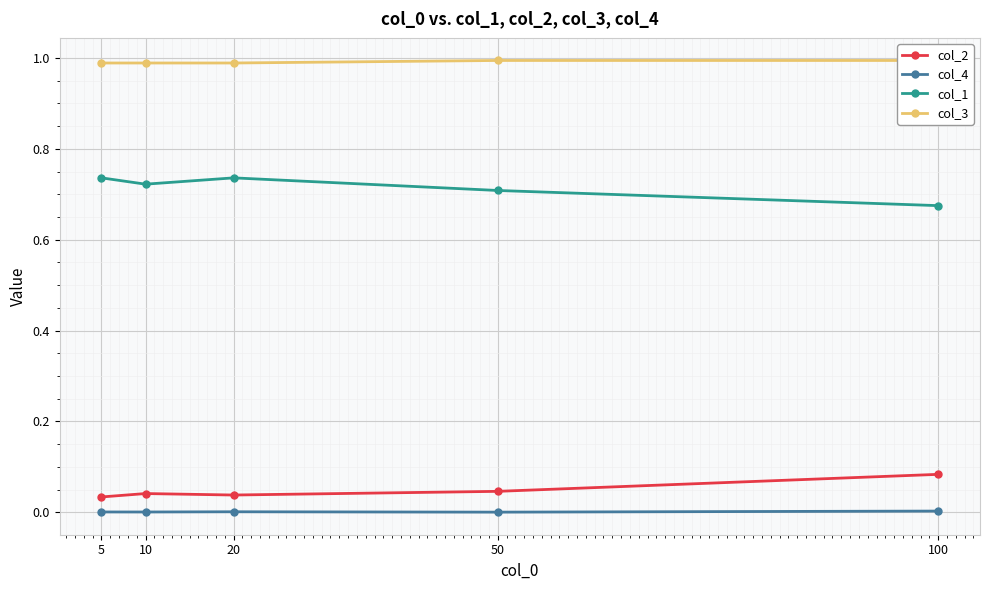

At which category does the chart reach its minimum across all series?

50